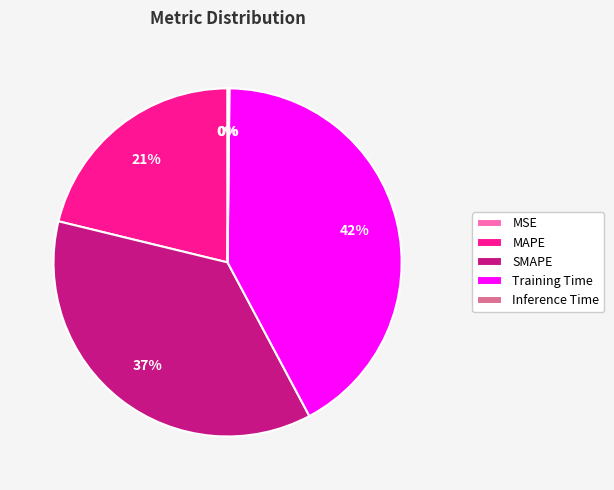

Which has a higher value, SMAPE or Training Time?

Training Time